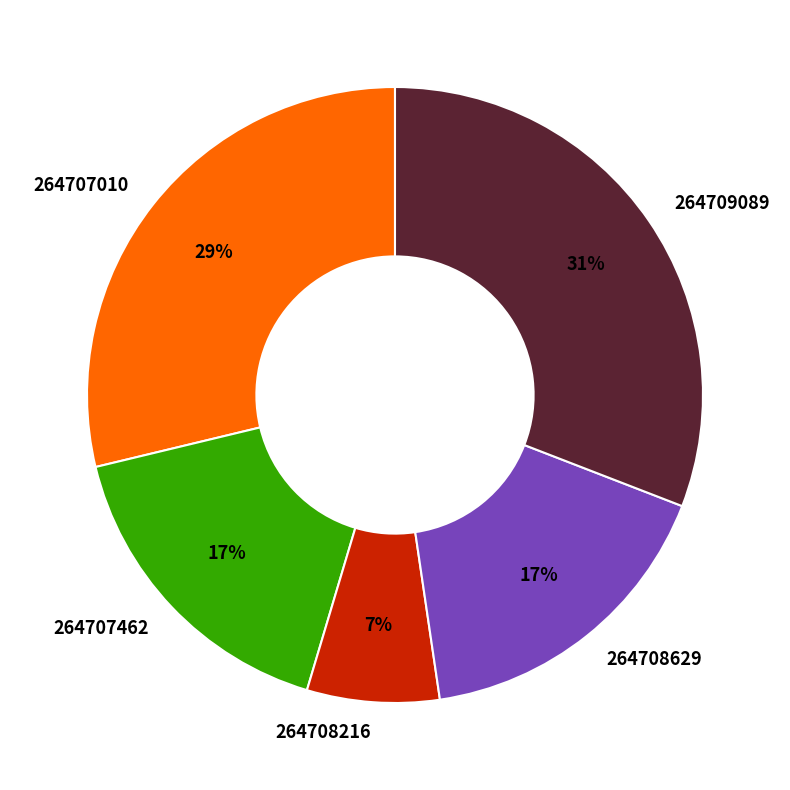

Approximately how many times larger is the value at 264707010 compared to 264707462?

1.7